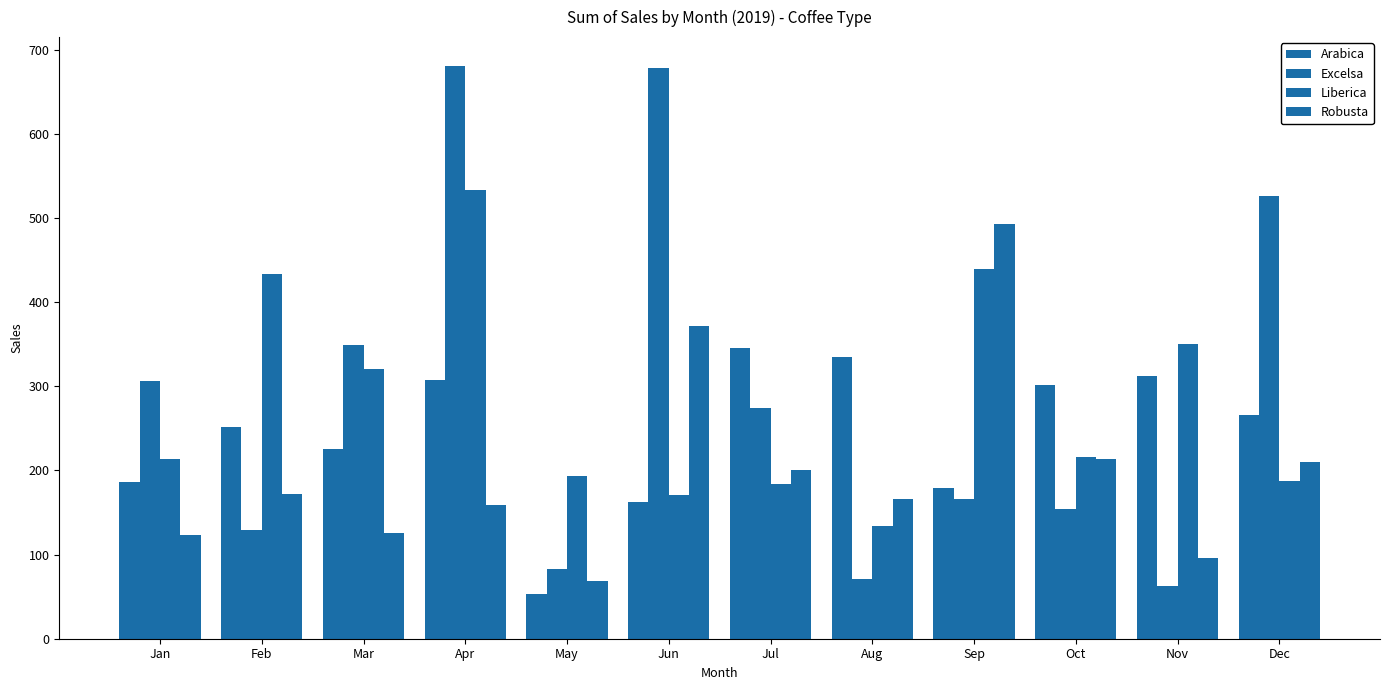

Reading left to right, transcribe all the data shown in this chart.

Arabica: Jan=186.9	Feb=252.0	Mar=224.9	Apr=307.1	May=53.7	Jun=163.0	Jul=345.0	Aug=334.9	Sep=178.7	Oct=302.0	Nov=312.8	Dec=265.6
Excelsa: Jan=306.0	Feb=129.5	Mar=349.1	Apr=681.1	May=83.0	Jun=678.4	Jul=273.9	Aug=71.0	Sep=166.1	Oct=153.8	Nov=63.2	Dec=526.5
Liberica: Jan=213.2	Feb=434.0	Mar=321.0	Apr=533.7	May=193.8	Jun=171.0	Jul=184.1	Aug=134.2	Sep=439.3	Oct=215.6	Nov=350.9	Dec=187.1
Robusta: Jan=123.0	Feb=171.9	Mar=126.0	Apr=158.8	May=68.0	Jun=372.3	Jul=201.1	Aug=166.3	Sep=492.9	Oct=213.7	Nov=96.4	Dec=210.6